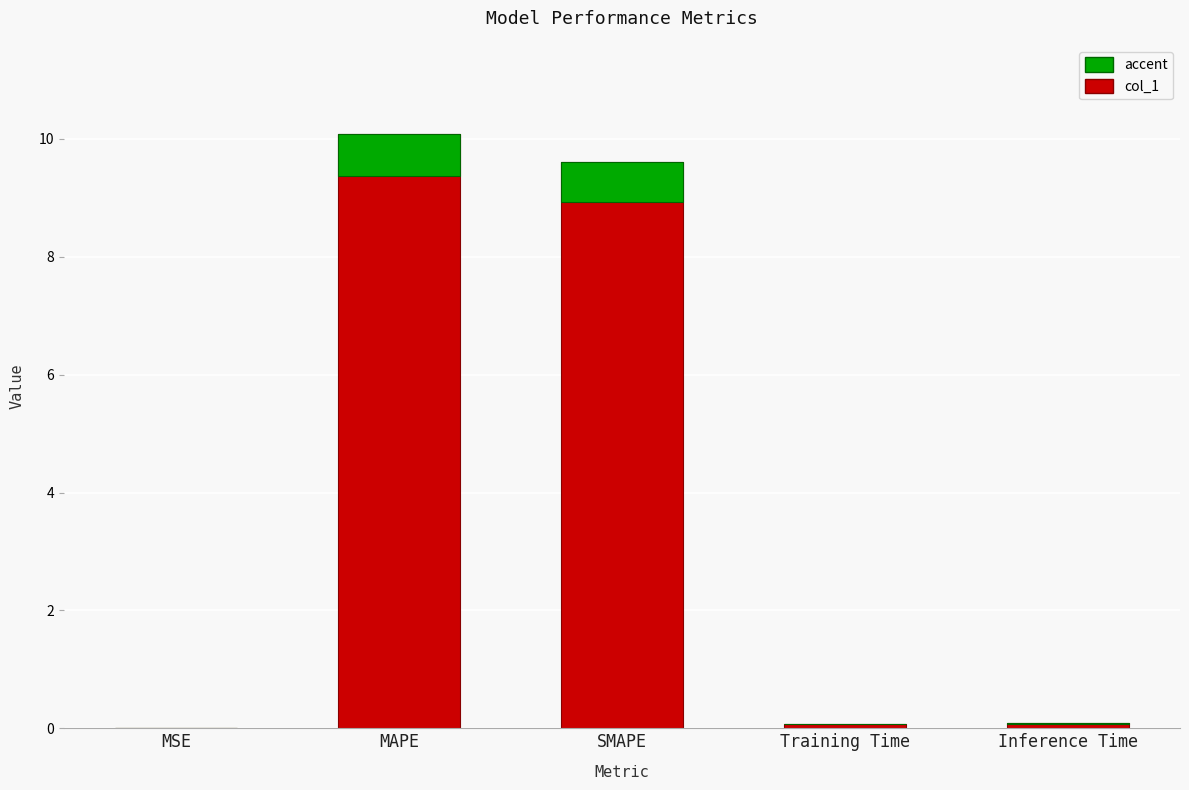

Are the bars grouped side by side (vs. stacked)?

No